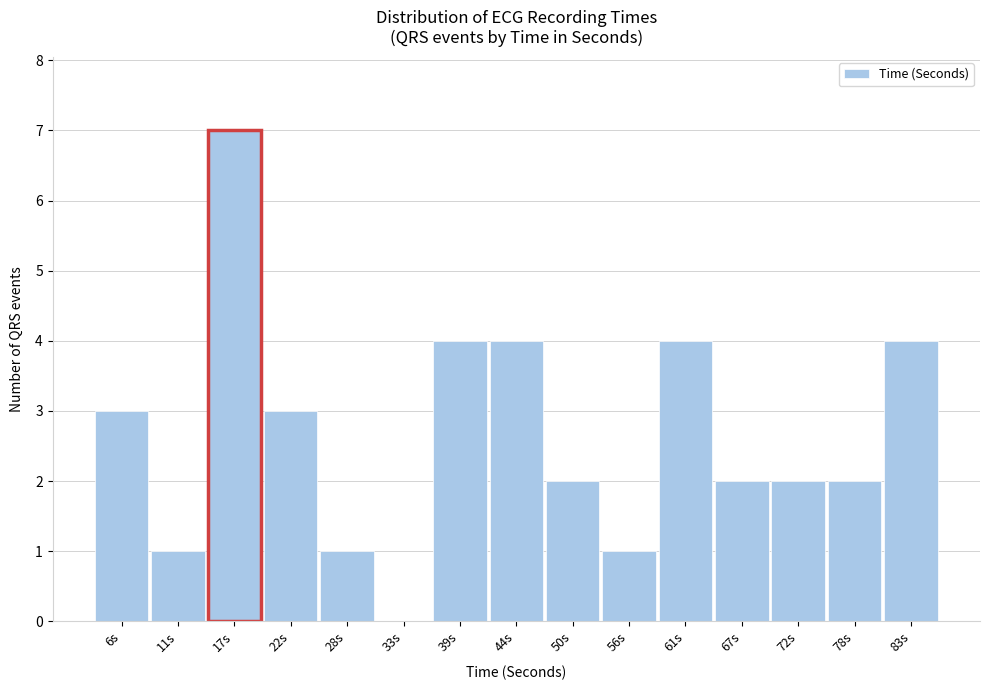

Reading left to right, extract all data points from this chart.

6s=3	11s=1	17s=7	22s=3	28s=1	33s=0	39s=4	44s=4	50s=2	56s=1	61s=4	67s=2	72s=2	78s=2	83s=4